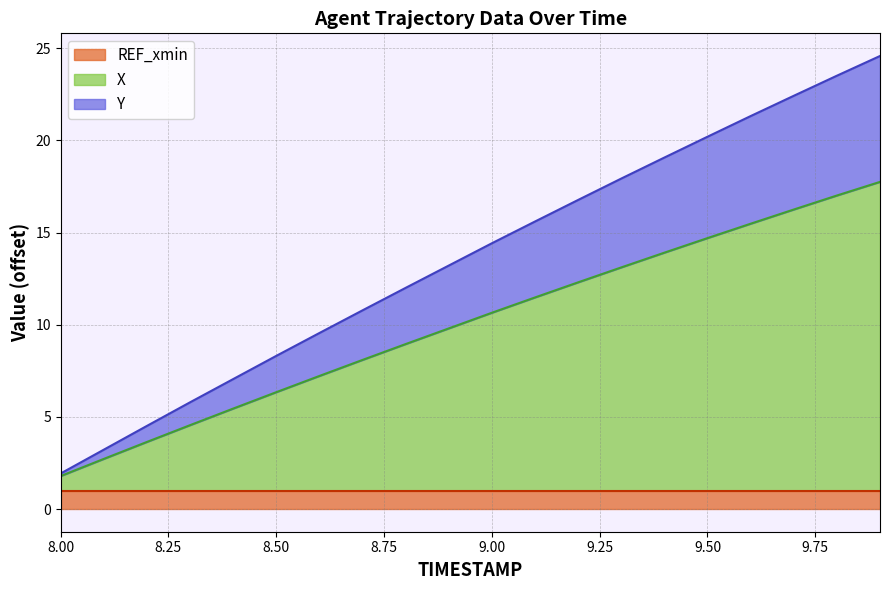

List the labels in order of Y value, smallest first.

8.0, 8.1, 8.2, 8.3, 8.4, 8.5, 8.6, 8.7, 8.8, 8.9, 9.0, 9.1, 9.2, 9.3, 9.4, 9.5, 9.6, 9.7, 9.8, 9.9